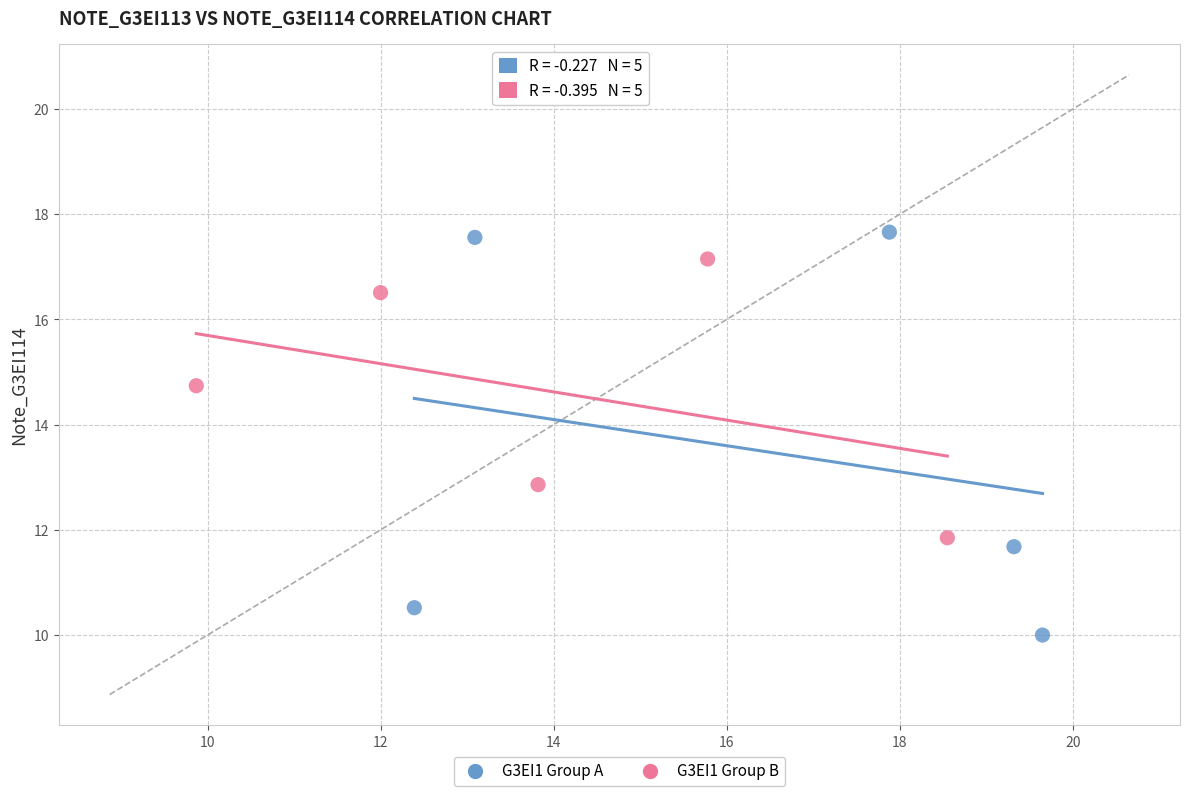

Which series has the largest Y range (max minus min)?

G3EI1 Group A